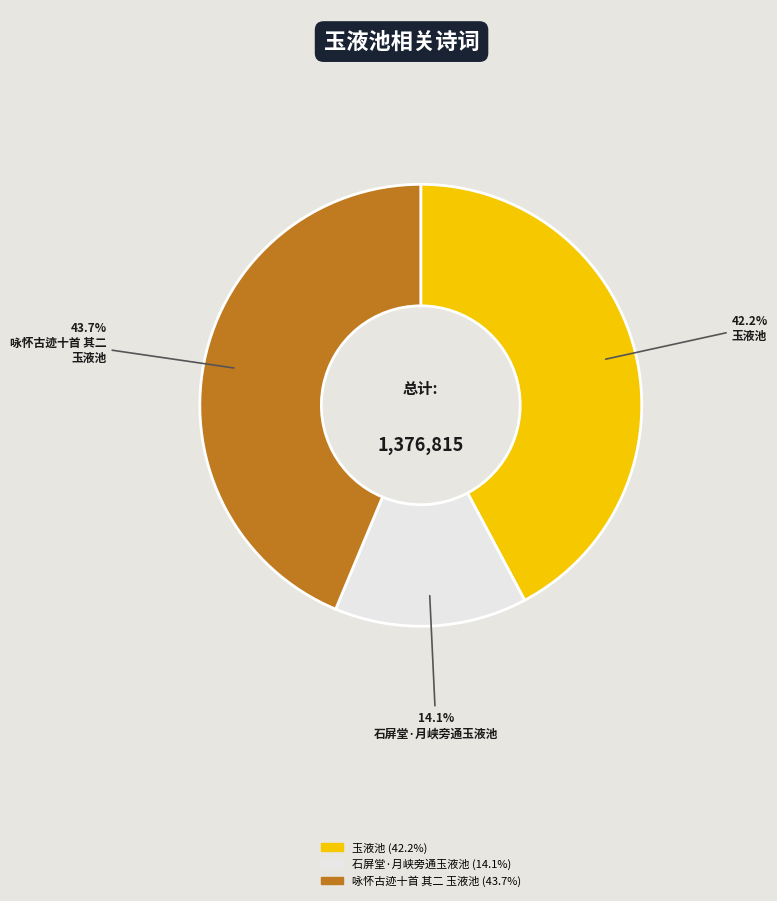

How many slices are in this pie chart?

3